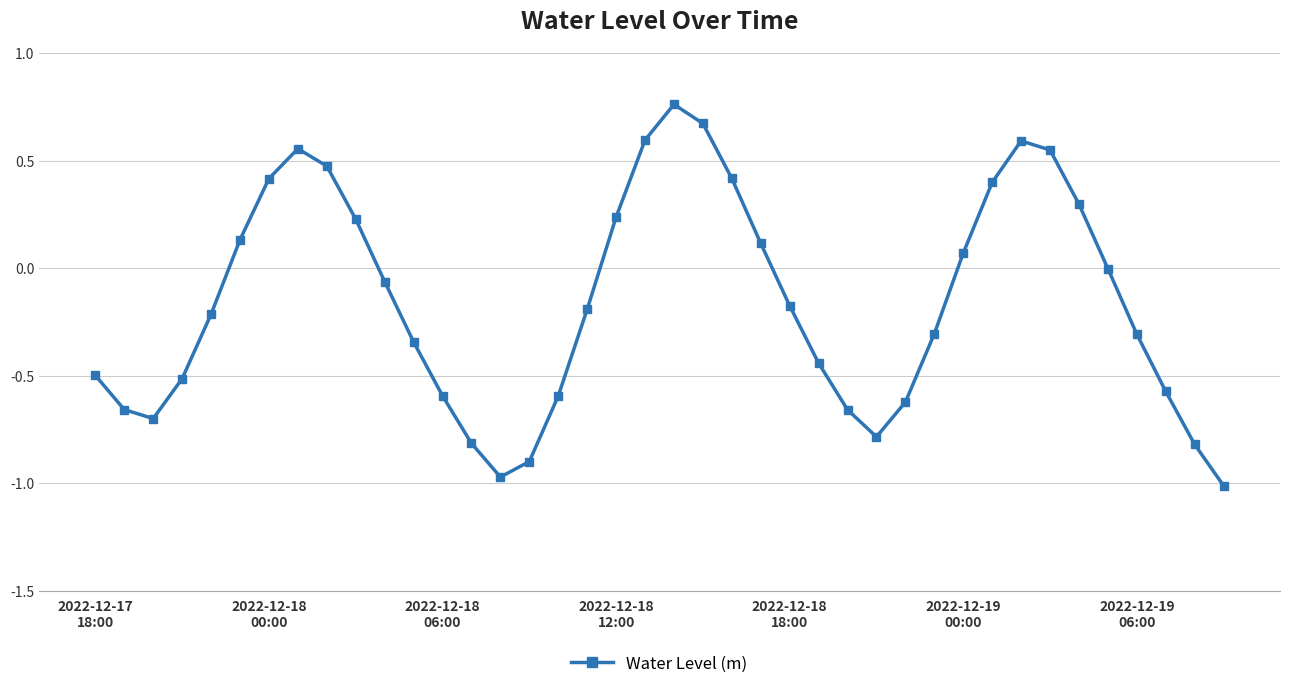

What is the difference between the maximum and second lowest values?

1.7